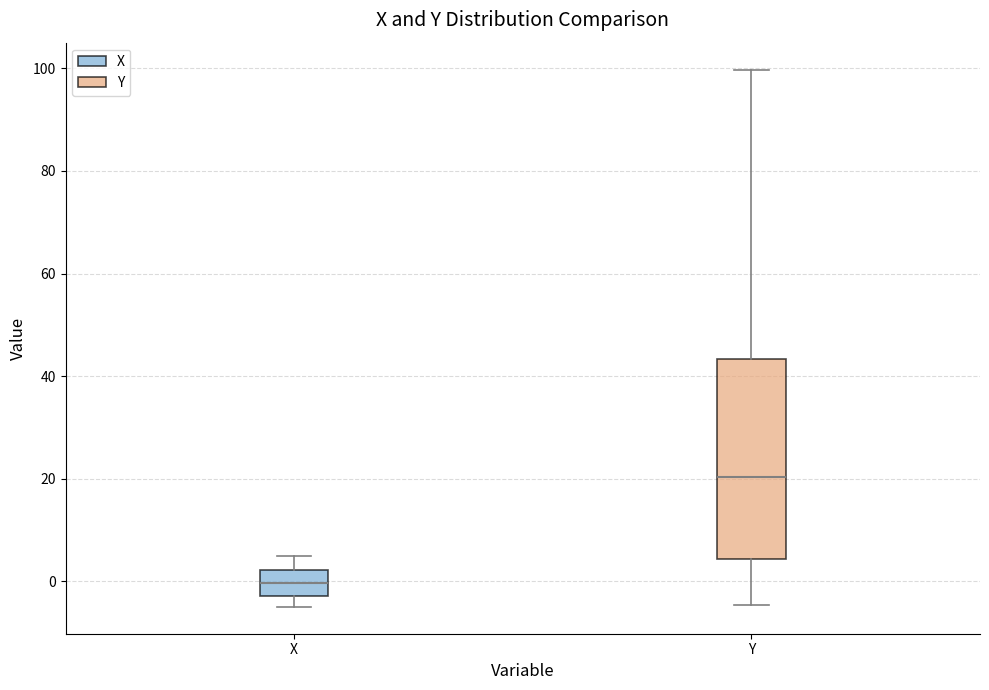

Where does the lower whisker of the box for X end on the y-axis? The values are not printed on the chart, so give them approximately, as read against the axis.

-4